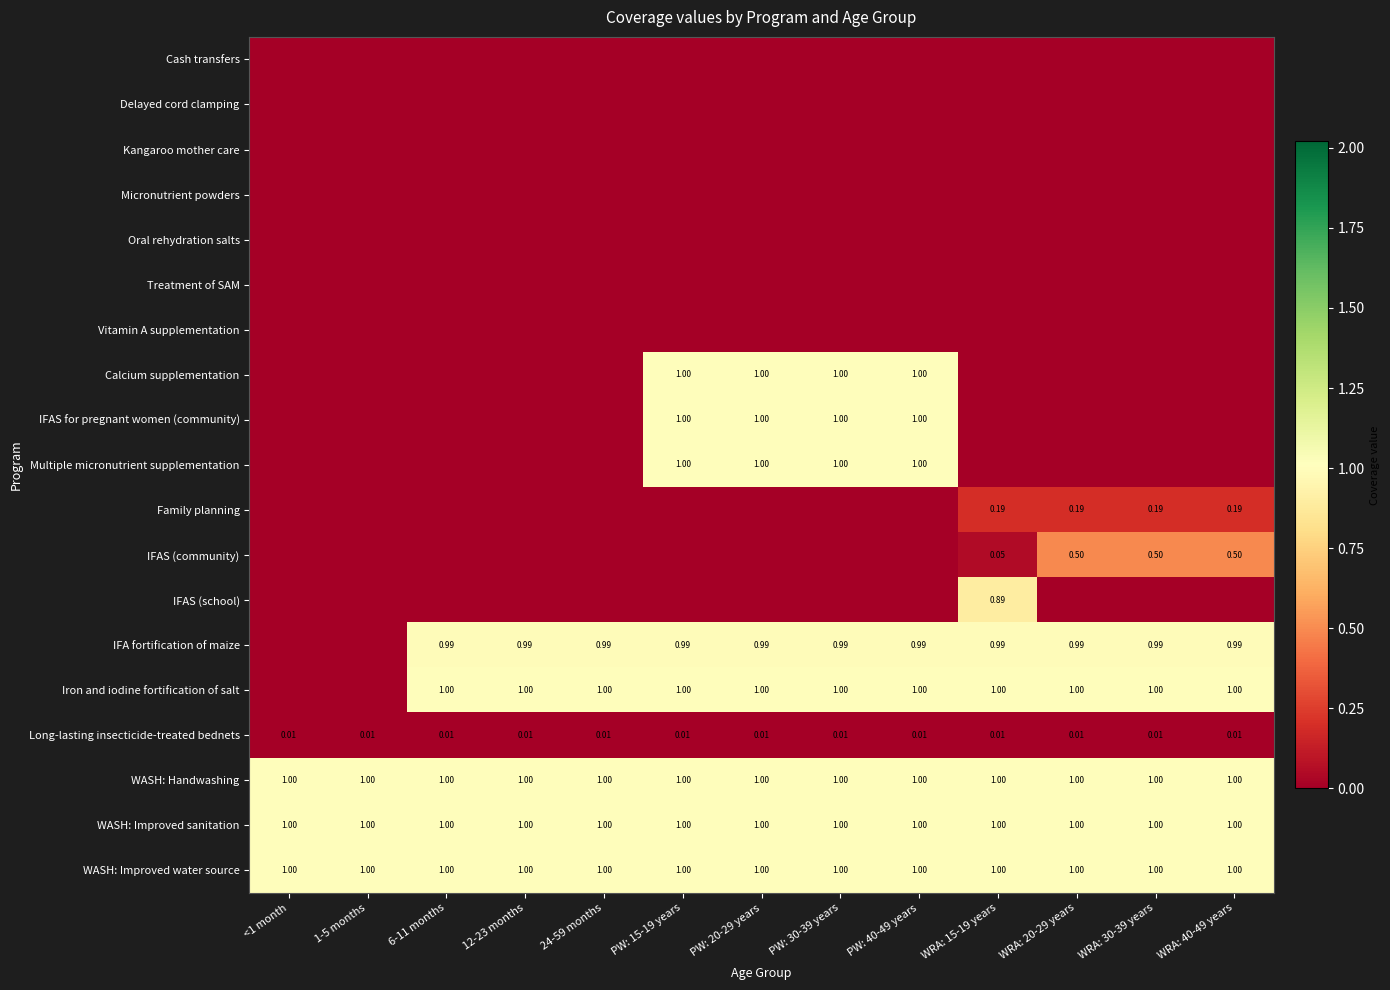

Rank the categories by IFAS (school) value from lowest to highest.

<1 month, 1-5 months, 6-11 months, 12-23 months, 24-59 months, PW: 15-19 years, PW: 20-29 years, PW: 30-39 years, PW: 40-49 years, WRA: 20-29 years, WRA: 30-39 years, WRA: 40-49 years, WRA: 15-19 years